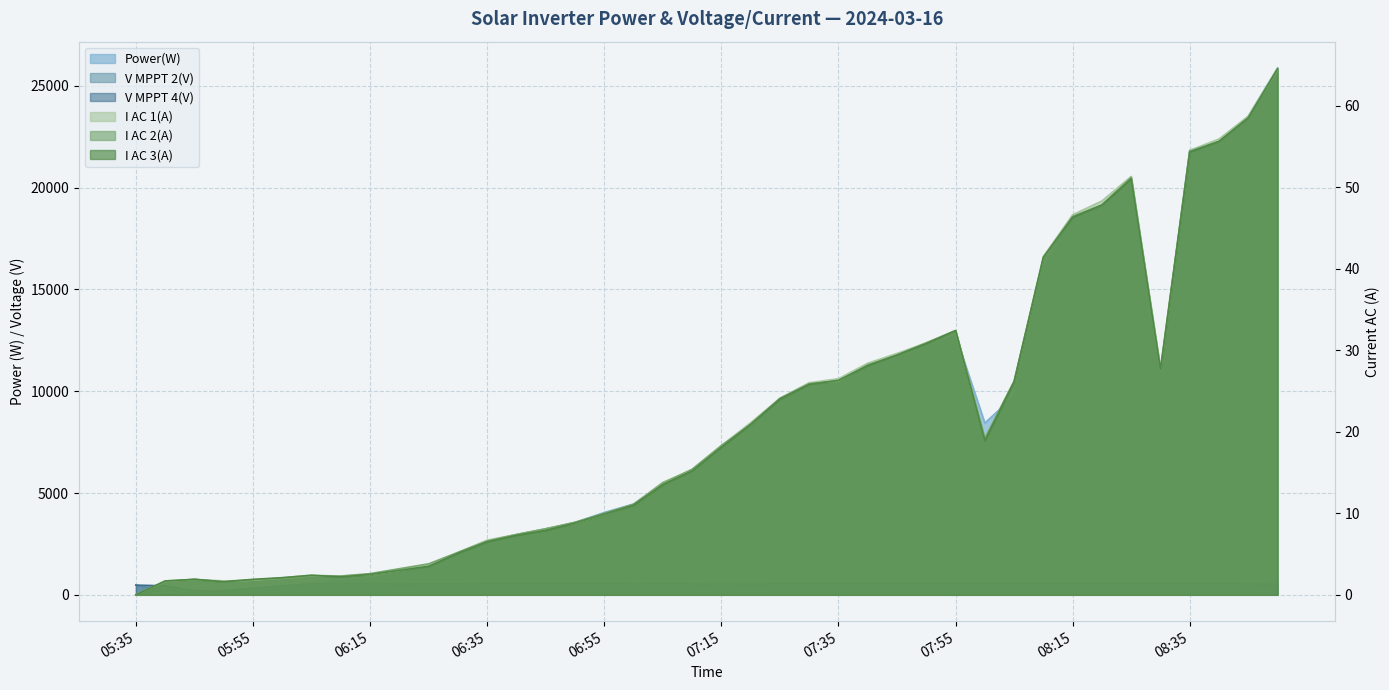

How many series are shown in this chart?

6